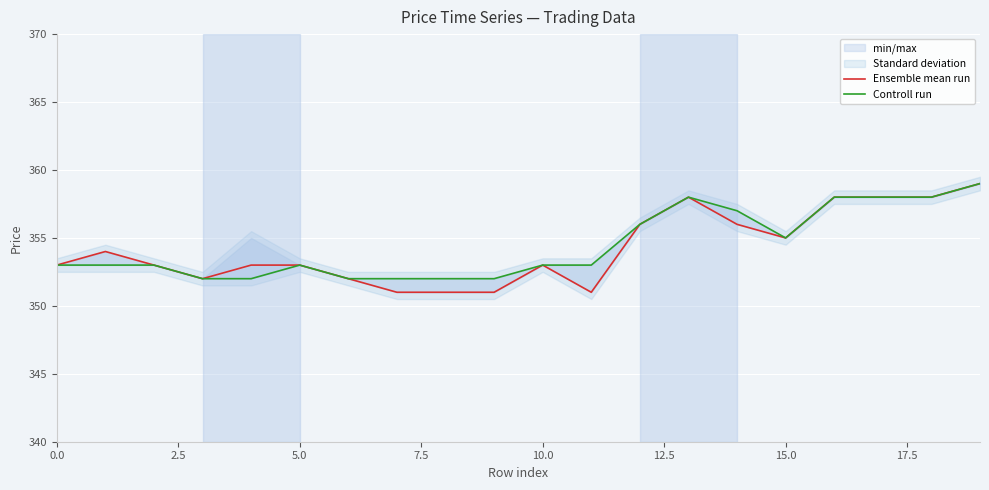

Which series has the largest range (max minus min)?

Ensemble mean run